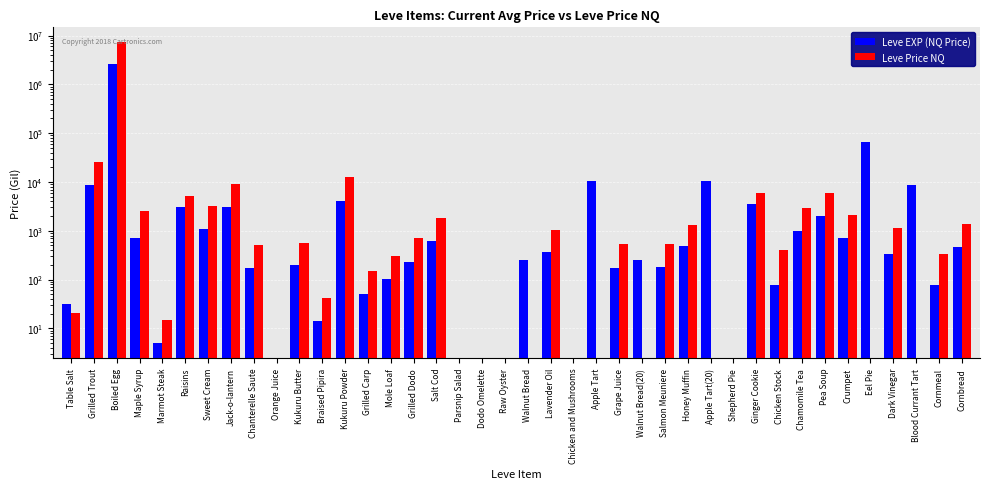

Reading left to right, list all the values displayed in this chart.

Leve EXP (NQ Price): 31.7	8624.8	2638682.5	706.2	5.0	3038.5	1087.2	3000.0	172.3	0.0	201.9	14.0	4161.8	50.0	101.0	233.0	605.8	0.0	0.0	0.0	250.0	373.5	0.0	10334.0	175.0	250.0	178.0	482.5	10334.0	0.0	3499.5	77.5	987.1	2002.0	702.2	64583.3	327.8	8696.5	77.0	456.9
Leve Price NQ: 20.4	25874.2	7262076.0	2498.2	15.0	5218.8	3261.7	9000.0	517.0	0.0	574.2	42.0	12485.2	150.0	303.0	699.0	1817.5	0.0	0.0	0.0	0.0	1043.0	0.0	0.0	525.0	0.0	534.0	1284.3	0.0	0.0	6000.0	400.0	2961.2	6006.0	2106.5	0.0	1160.0	0.0	340.9	1350.0